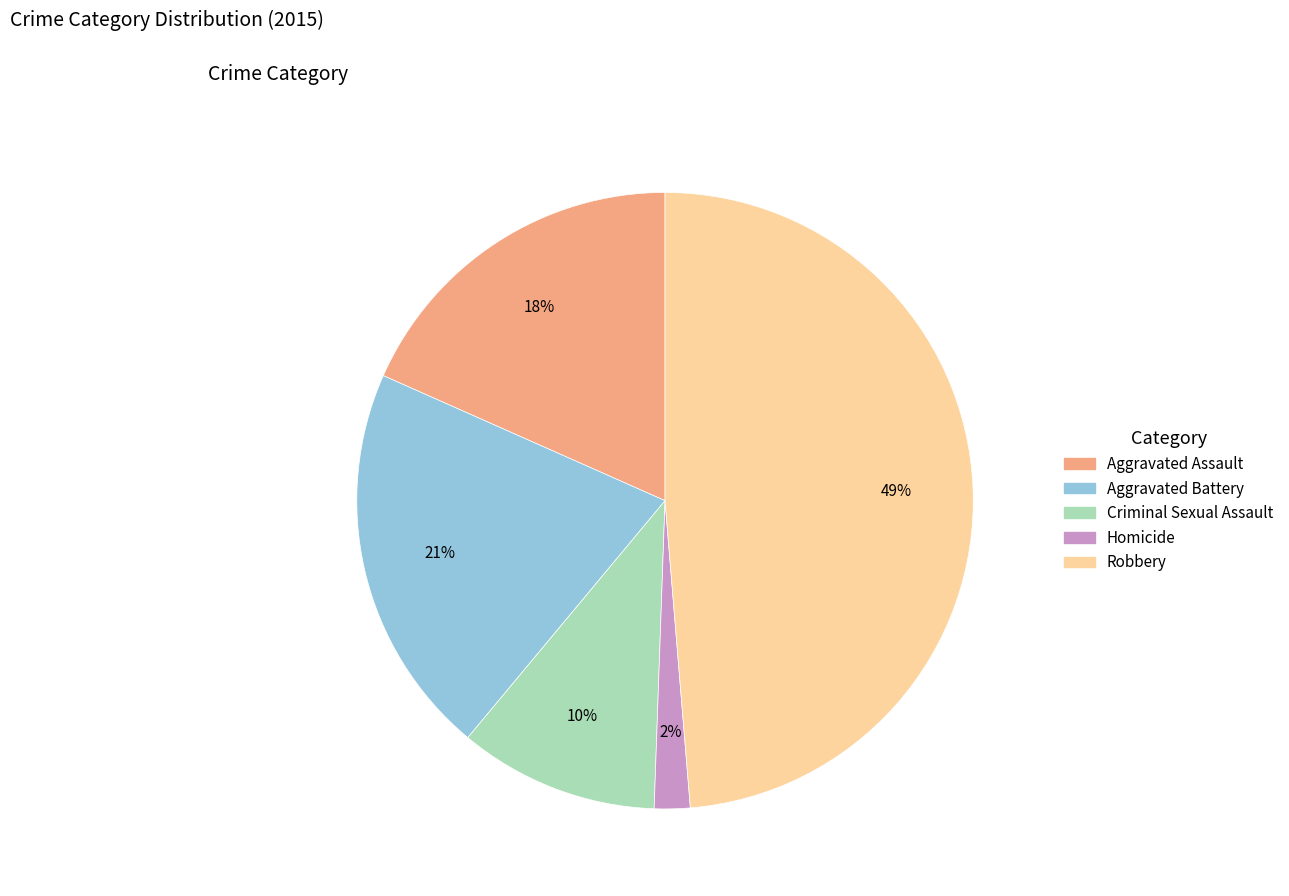

To the nearest percent, what is the average slice percentage?

20%